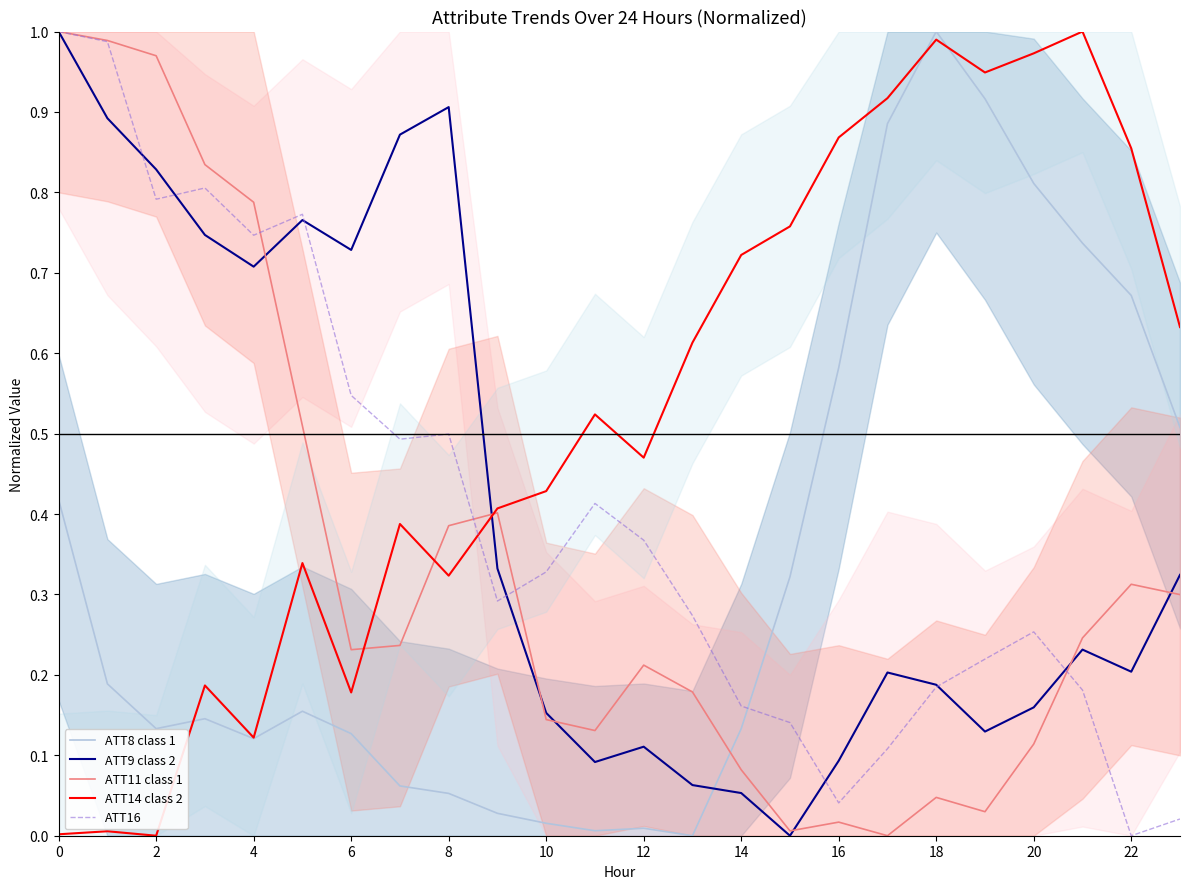

True or false: ATT16 has a value of 0.1 at 12.

False